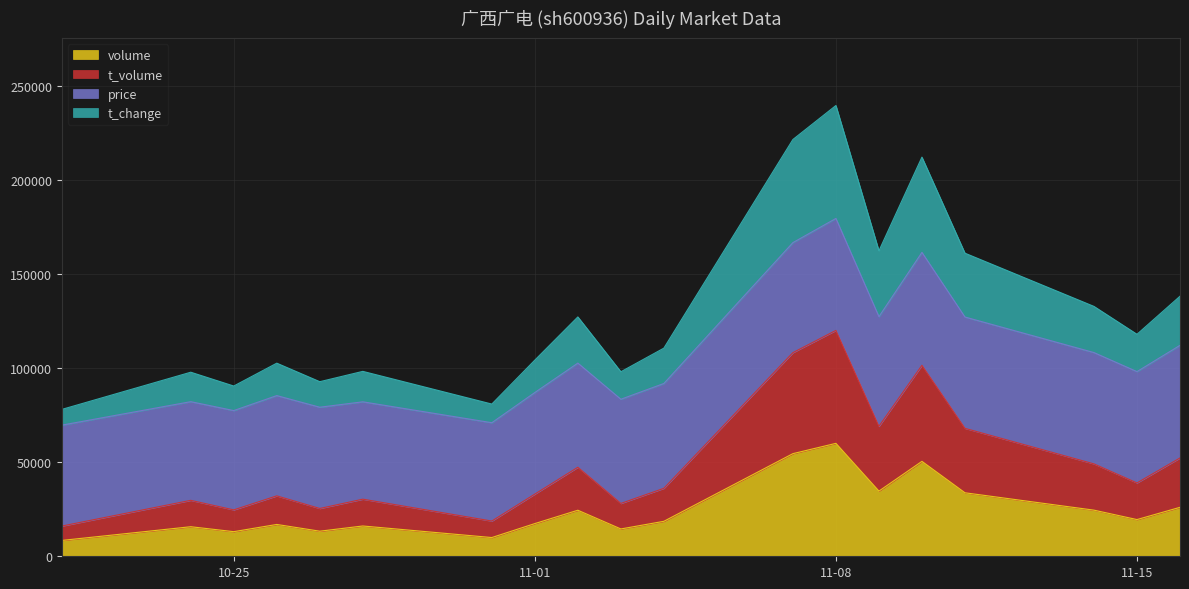

True or false: t_volume and volume intersect in this chart.

False